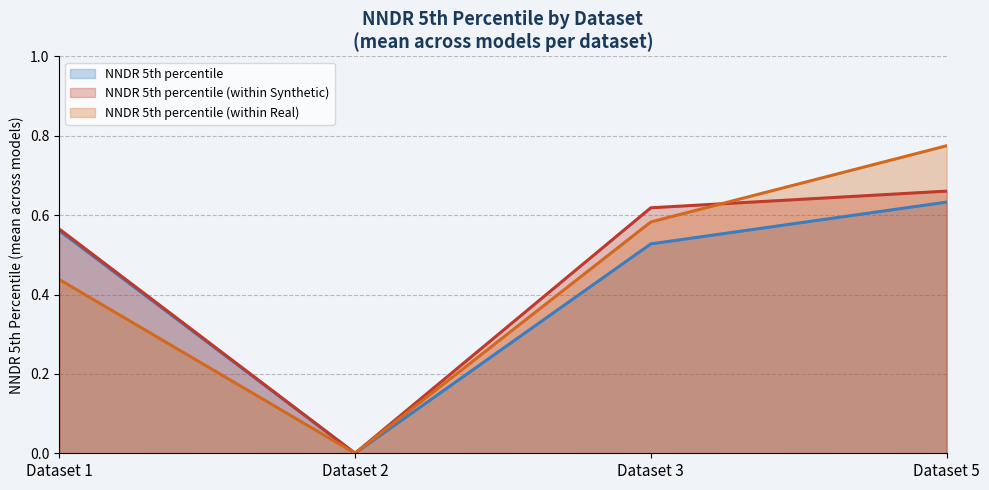

True or false: NNDR 5th percentile (within Synthetic) and NNDR 5th percentile cross at least once.

False